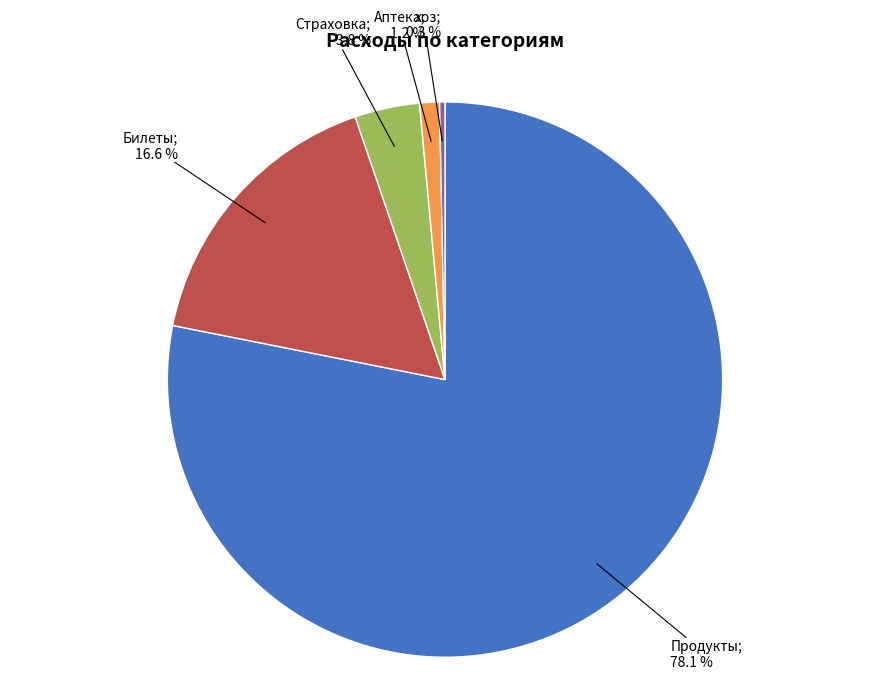

Count the number of slices in the pie.

5